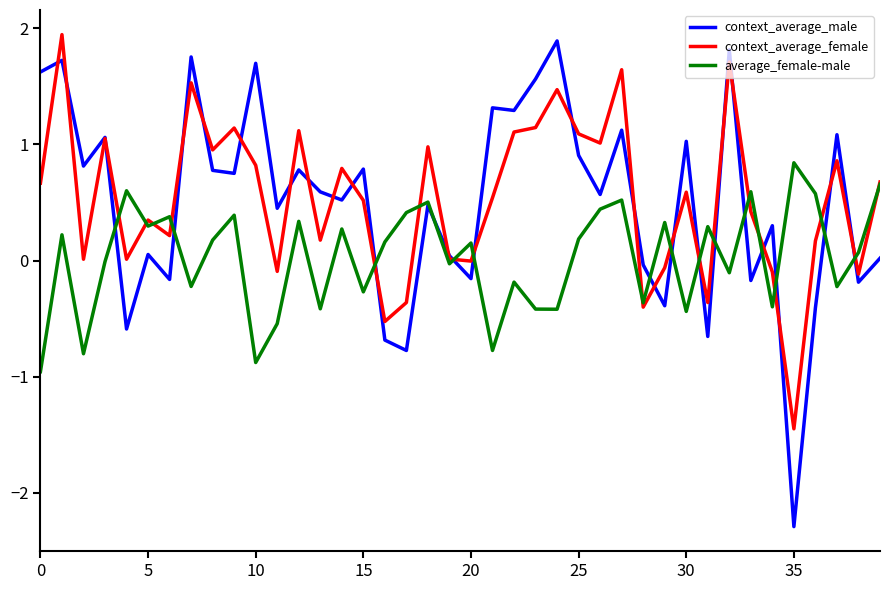

Which series has the widest spread of values?

context_average_male